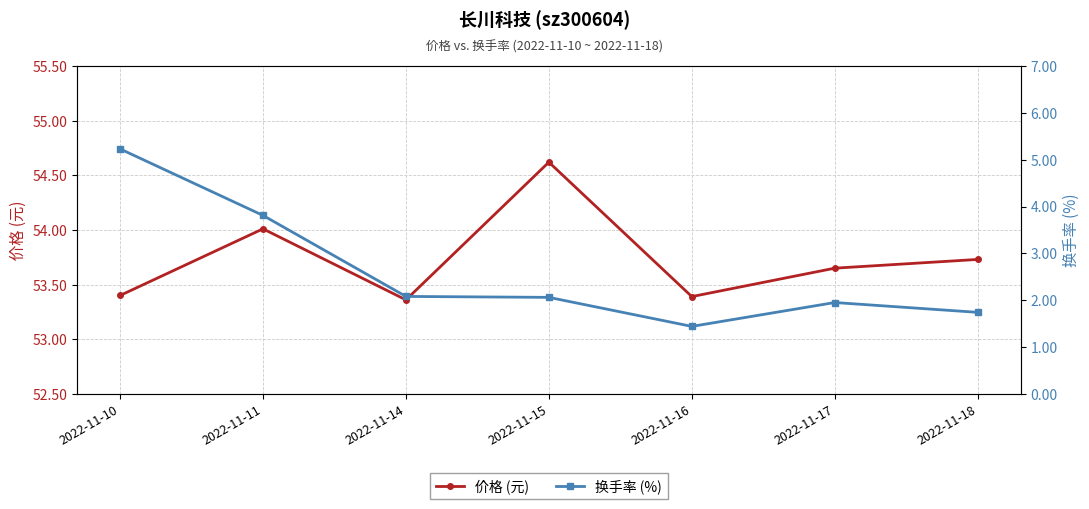

What is the value of the 换手率 (%) point at the 4th from the left?

2.1